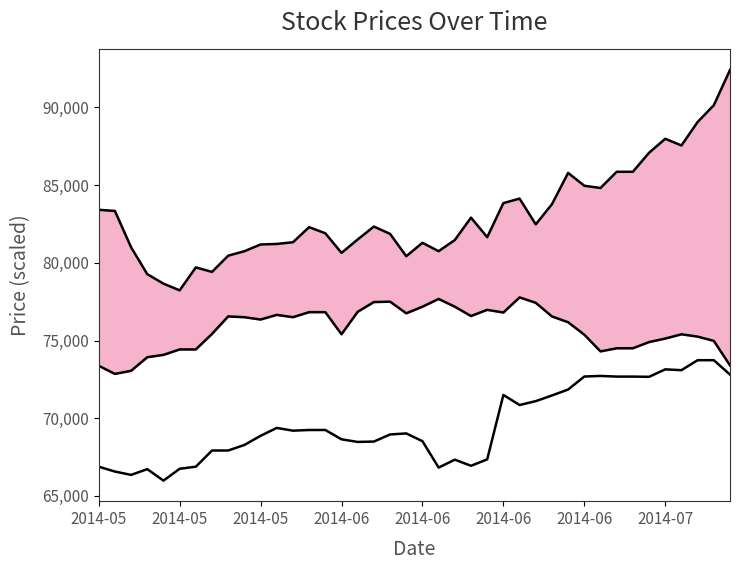

Between 19 and 14, which is larger?

14